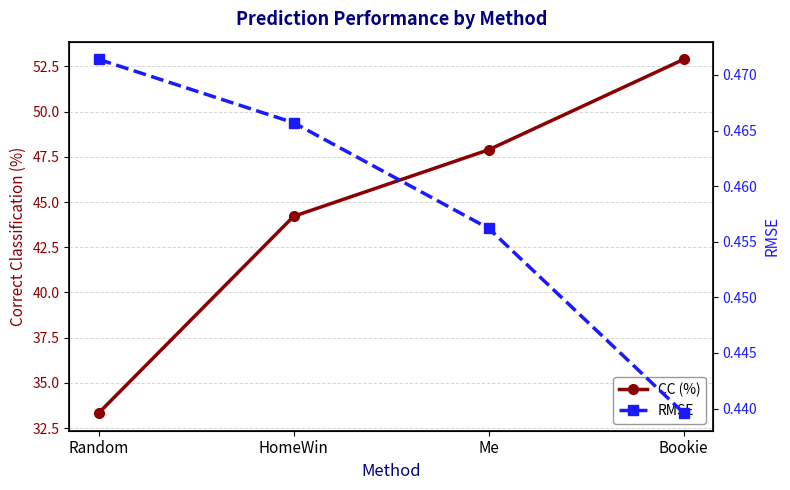

True or false: CC (%) and RMSE intersect in this chart.

False